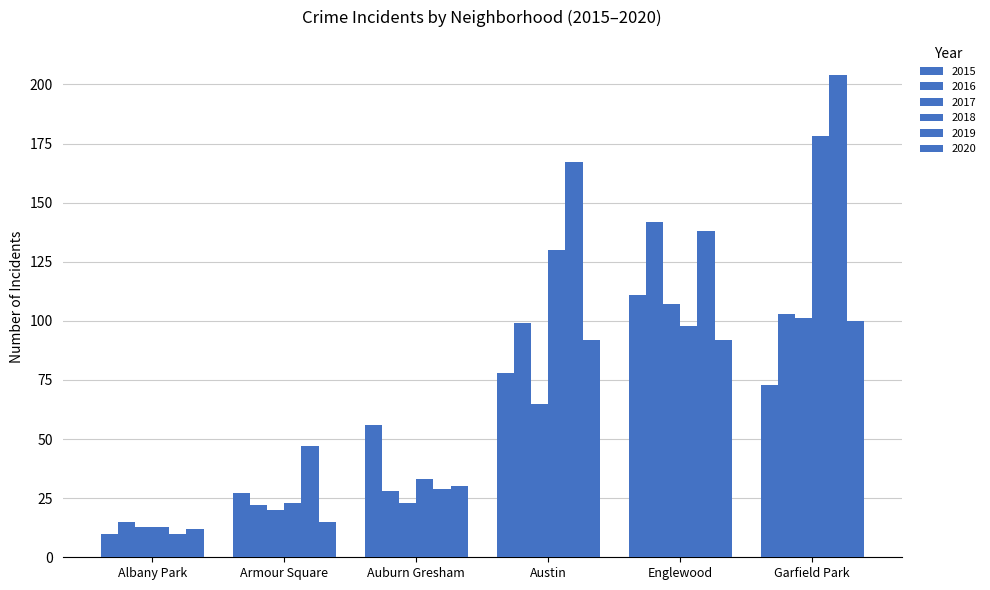

How many categories are shown in the chart?

6